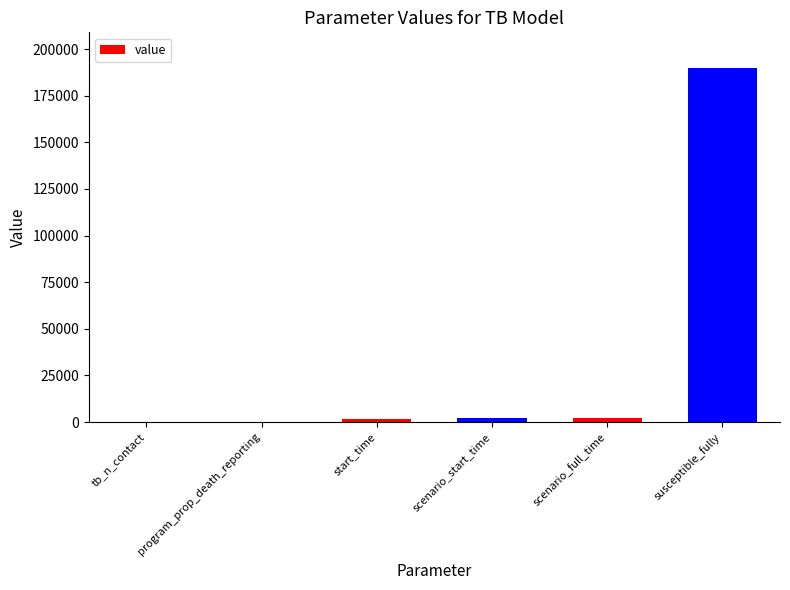

Are the bars horizontal?

No